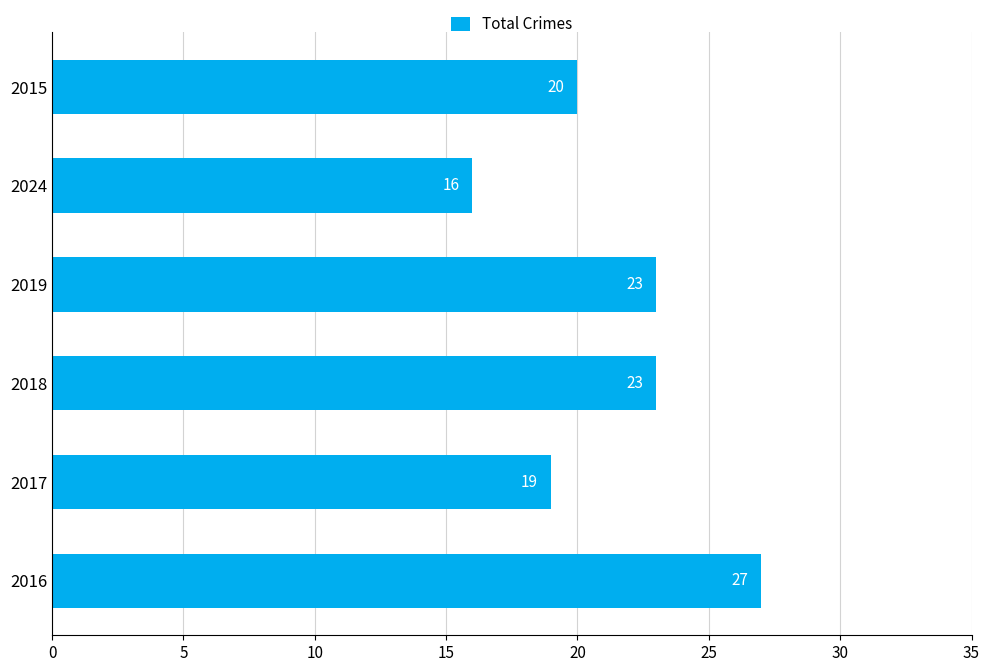

What value does the data have at 2017?

19